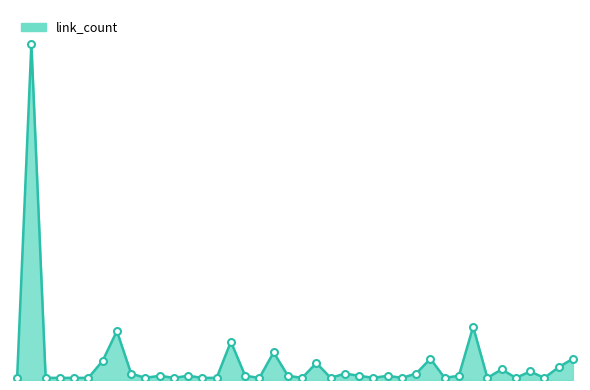

Where is the first local minimum?

10